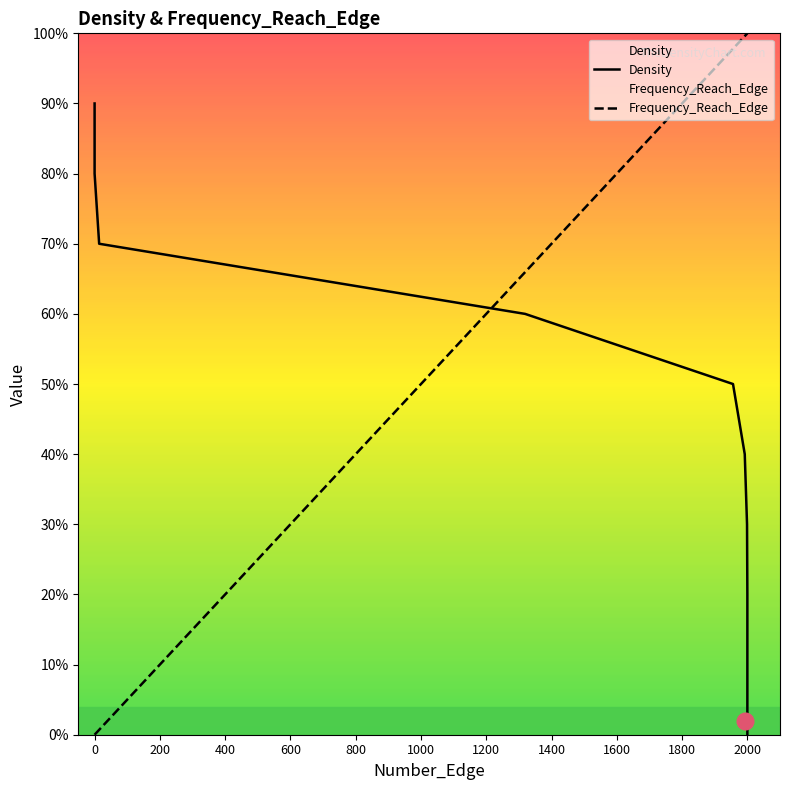

What is the maximum value for Density?

0.9